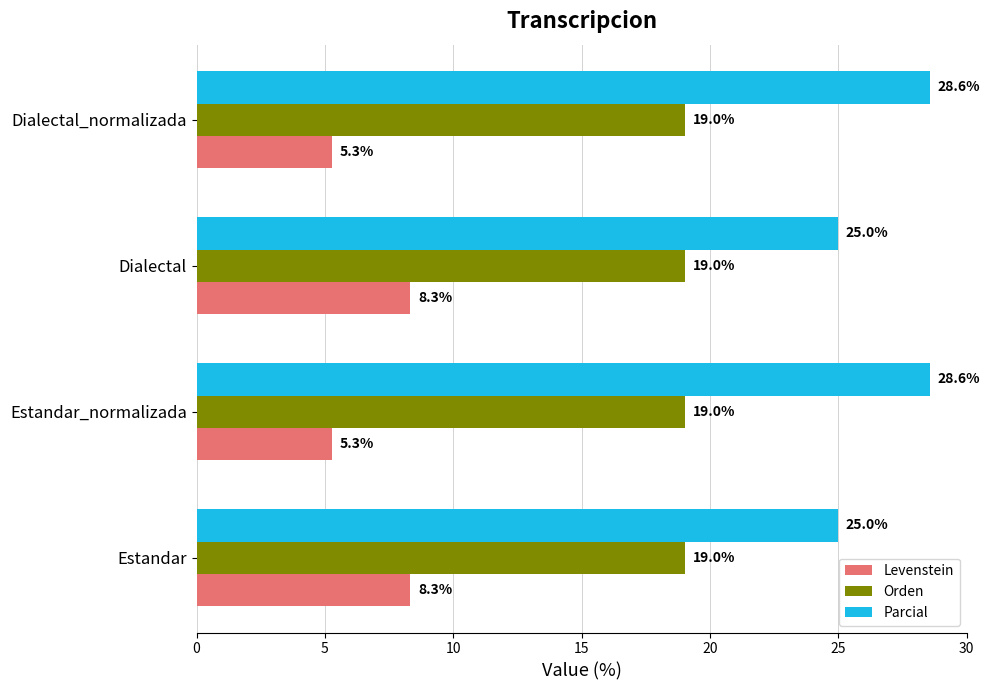

What is the difference between the maximum and minimum values in the Parcial series?

3.6